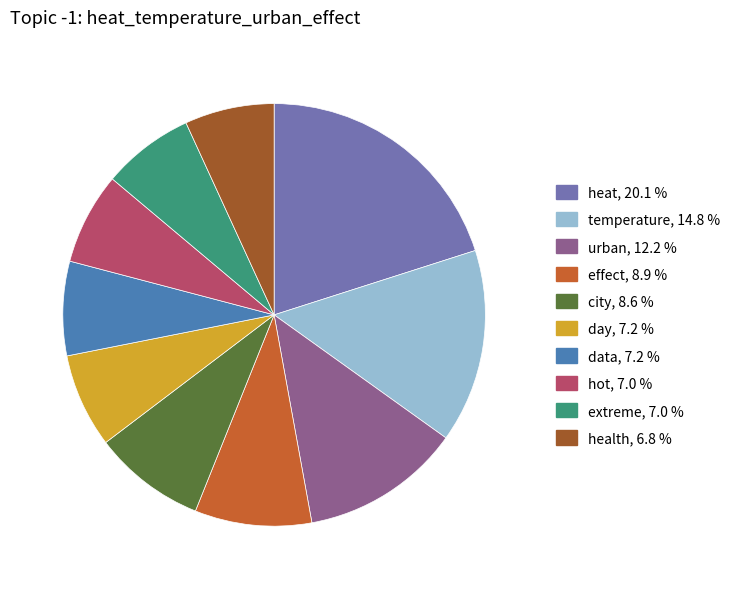

Does hot represent more than half of the total?

No